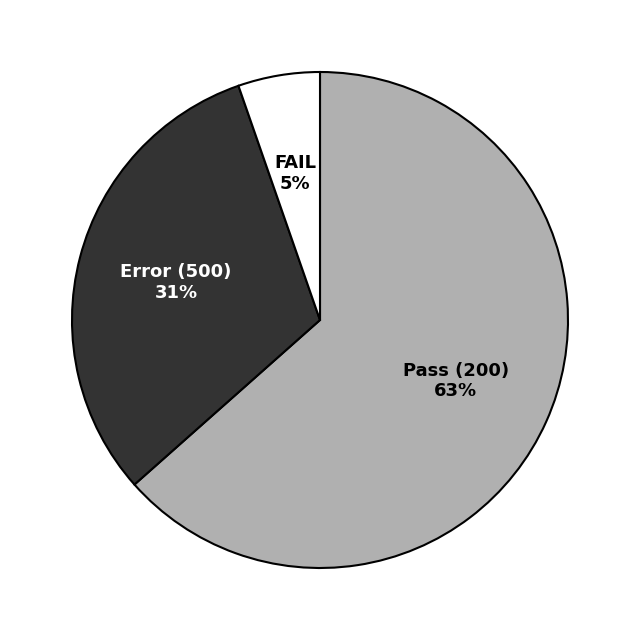

Rank the categories by value from lowest to highest.

FAIL, Error (500), Pass (200)